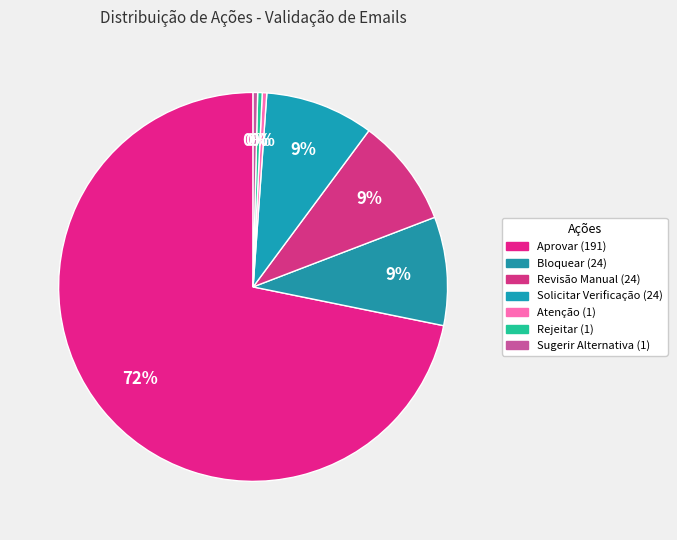

Rank the categories by value from highest to lowest.

Aprovar, Bloquear, Revisão Manual, Solicitar Verificação, Atenção, Rejeitar, Sugerir Alternativa